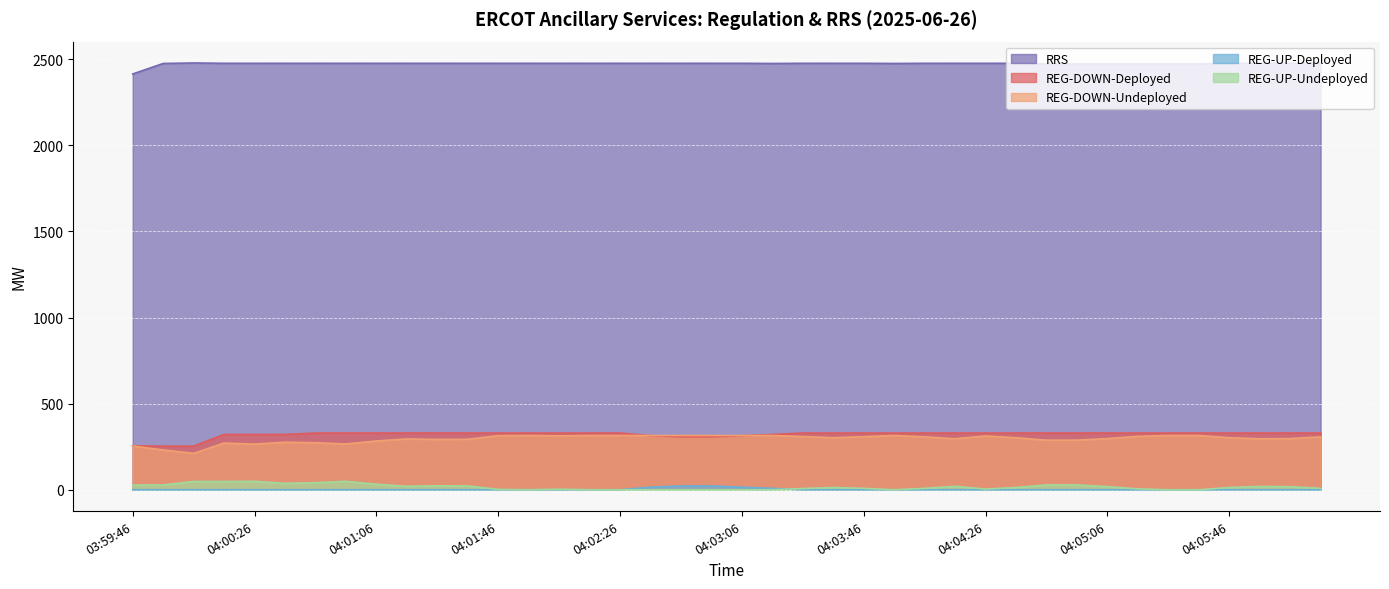

What is the difference between the second highest and minimum values in the RRS series?

62